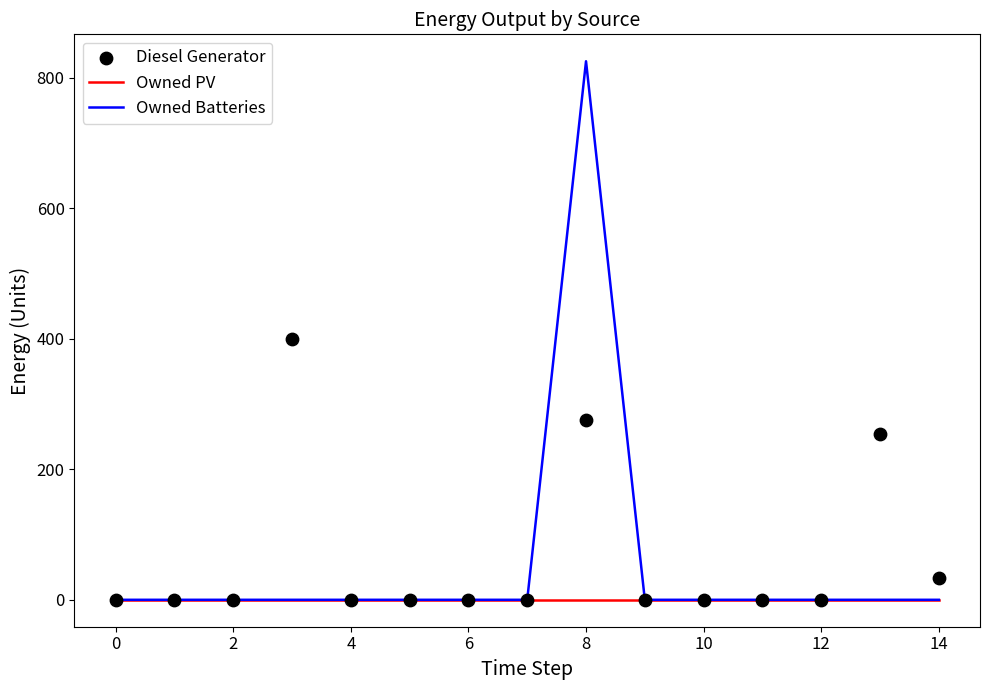

Which series has the widest spread of Y values?

Owned Batteries